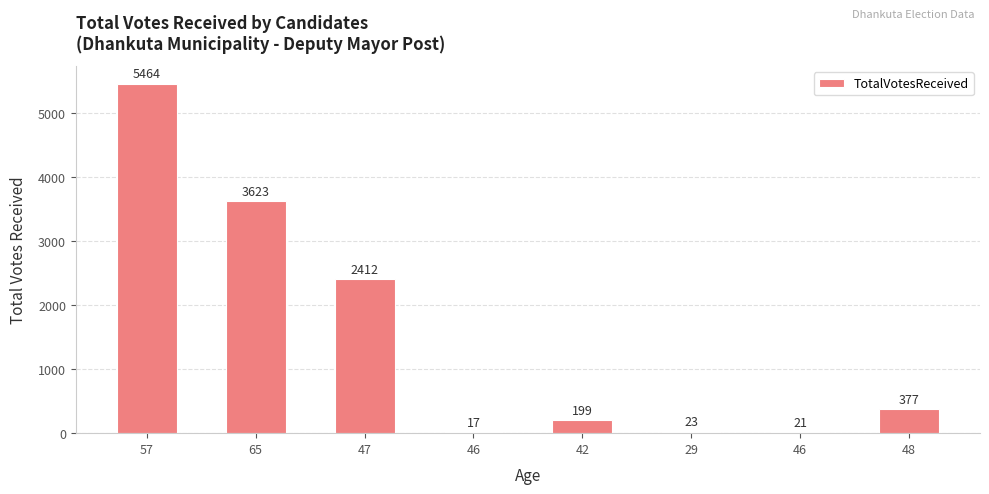

What is the average value?

1517